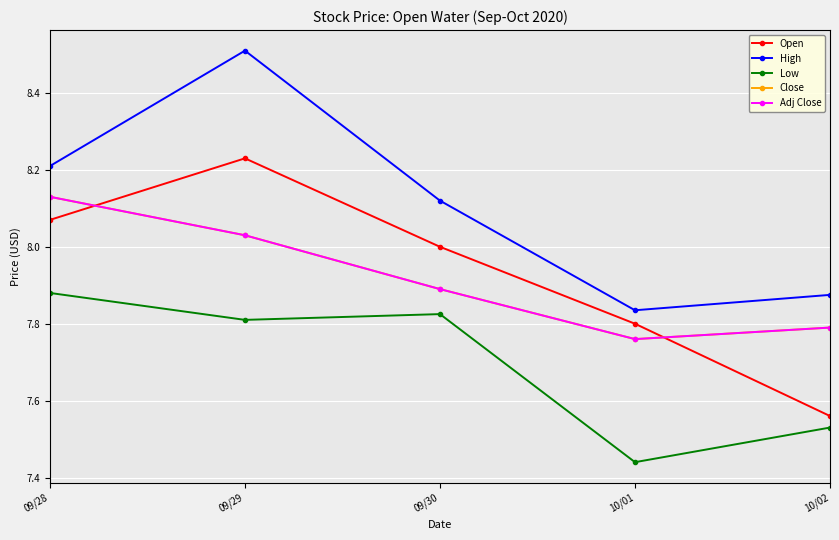

How many data points does each series have?

5